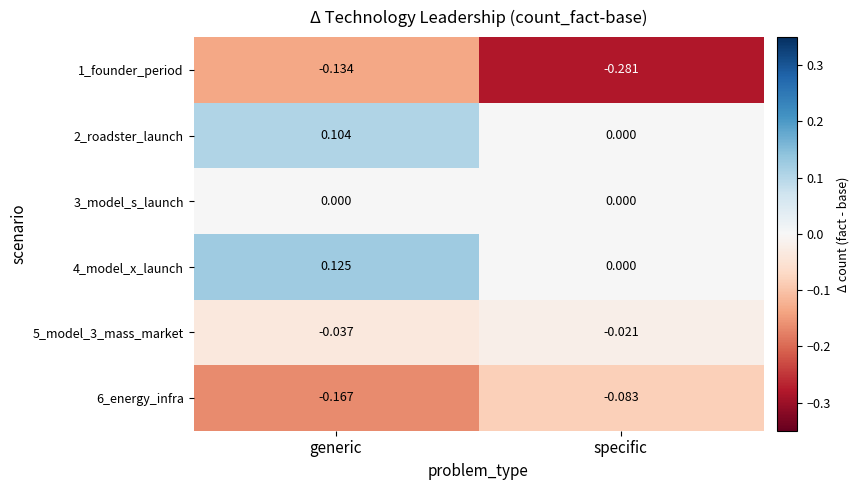

Which series changed the most between generic and specific?

1_founder_period